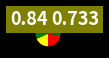

To the nearest percent, what is the difference between the largest and smallest slice percentages?

25%